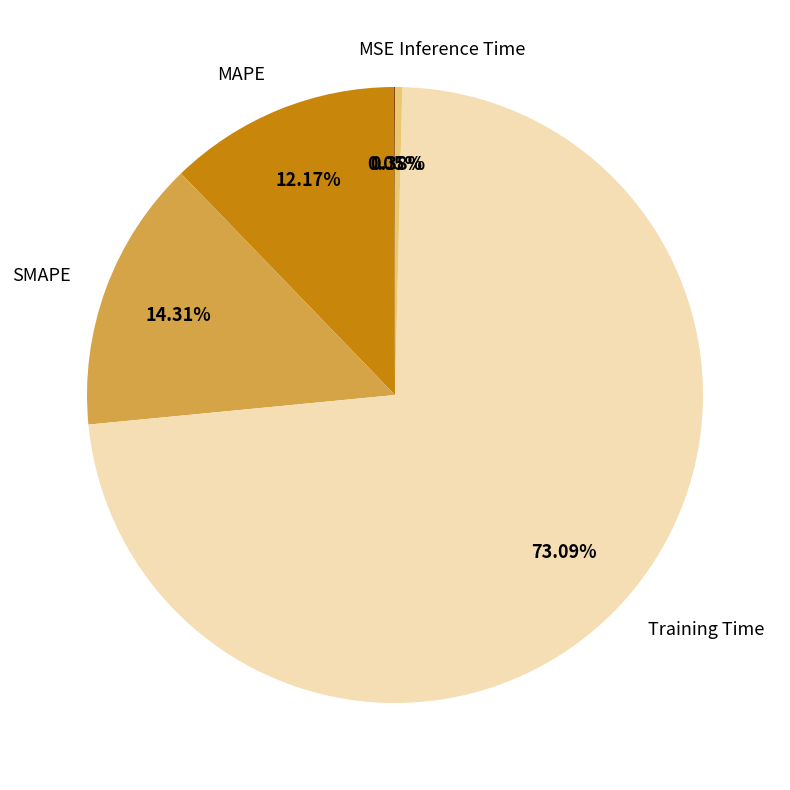

The SMAPE slice represents 14% of the pie. True or false?

True